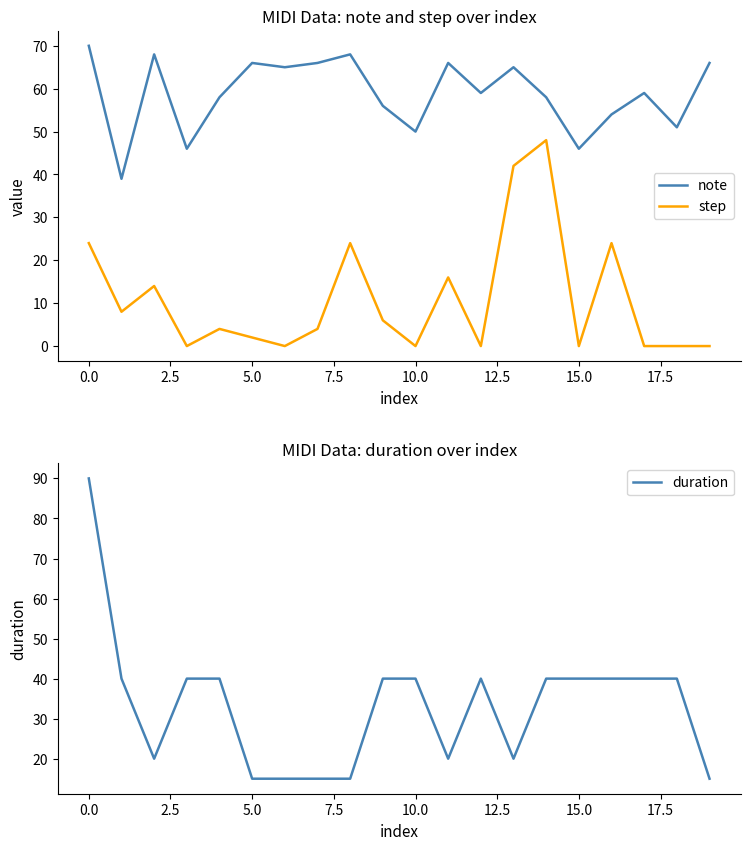

The value of duration at 0.0 is 90. True or false?

True